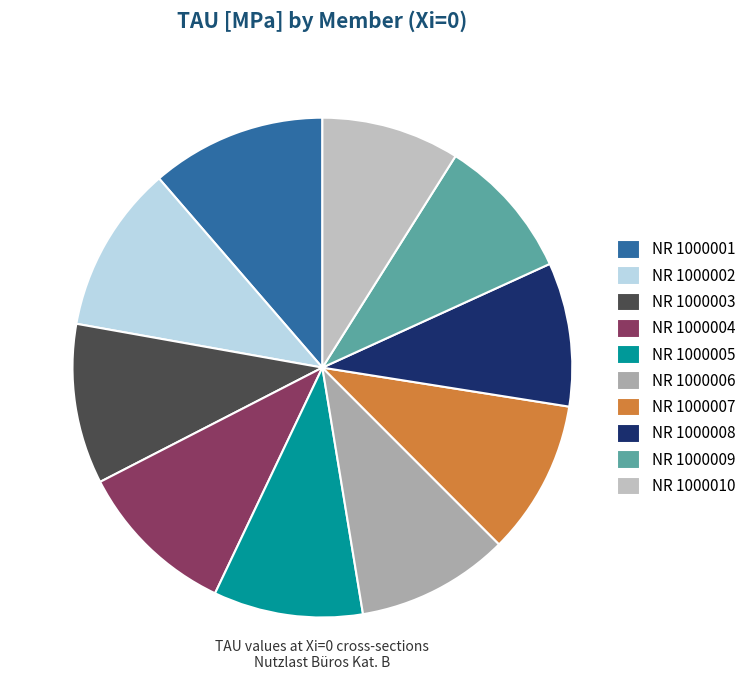

Does NR 1000008 represent more than half of the total?

No